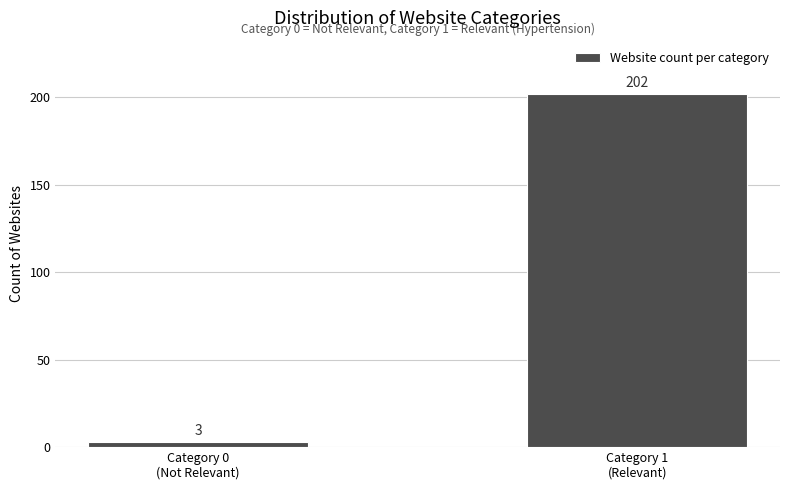

Reading right to left, what are all the values shown in this chart?

202	3